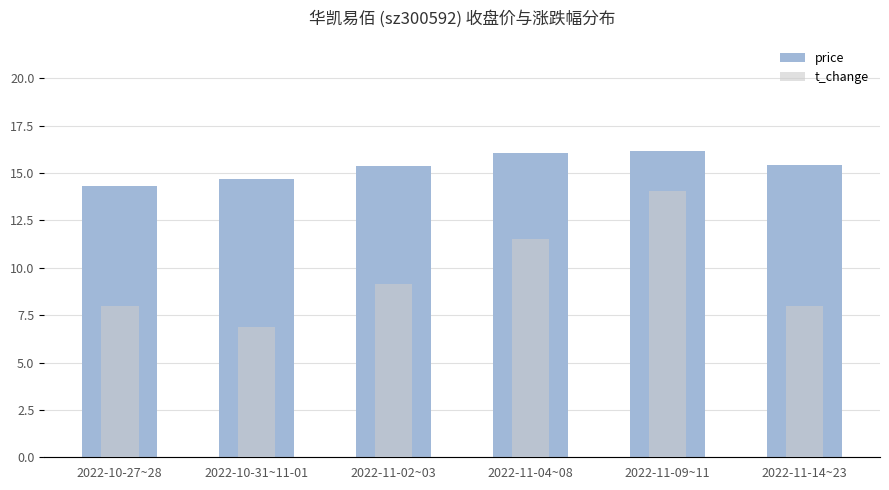

Rank the categories by price value from lowest to highest.

2022-10-27~28, 2022-10-31~11-01, 2022-11-02~03, 2022-11-14~23, 2022-11-04~08, 2022-11-09~11